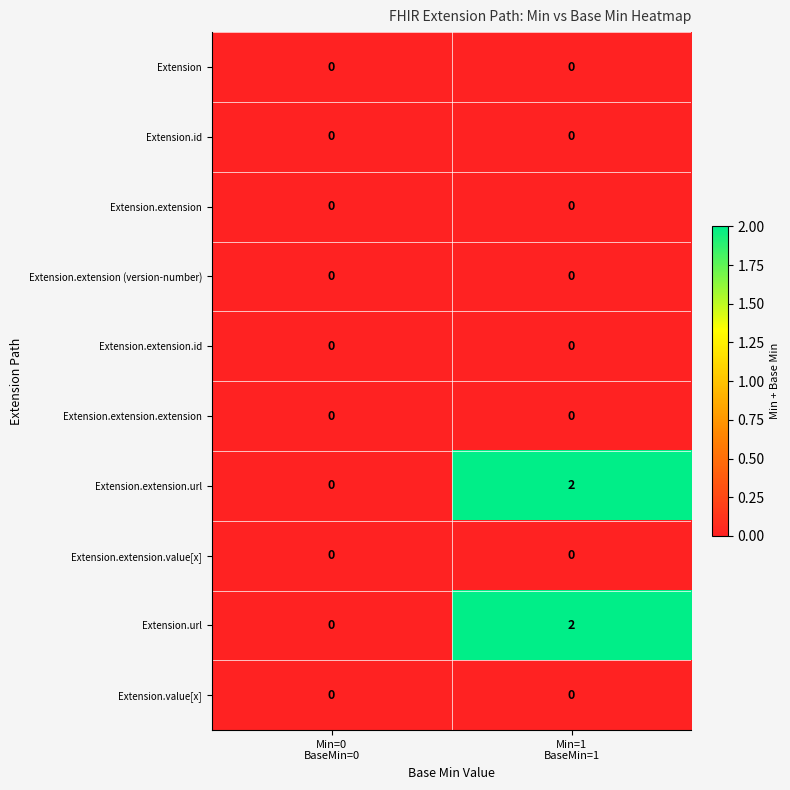

Reading right to left, transcribe all the data shown in this chart.

Extension: 0	0
Extension.id: 0	0
Extension.extension: 0	0
Extension.extension (version-number): 0	0
Extension.extension.id: 0	0
Extension.extension.extension: 0	0
Extension.extension.url: 2	0
Extension.extension.value[x]: 0	0
Extension.url: 2	0
Extension.value[x]: 0	0